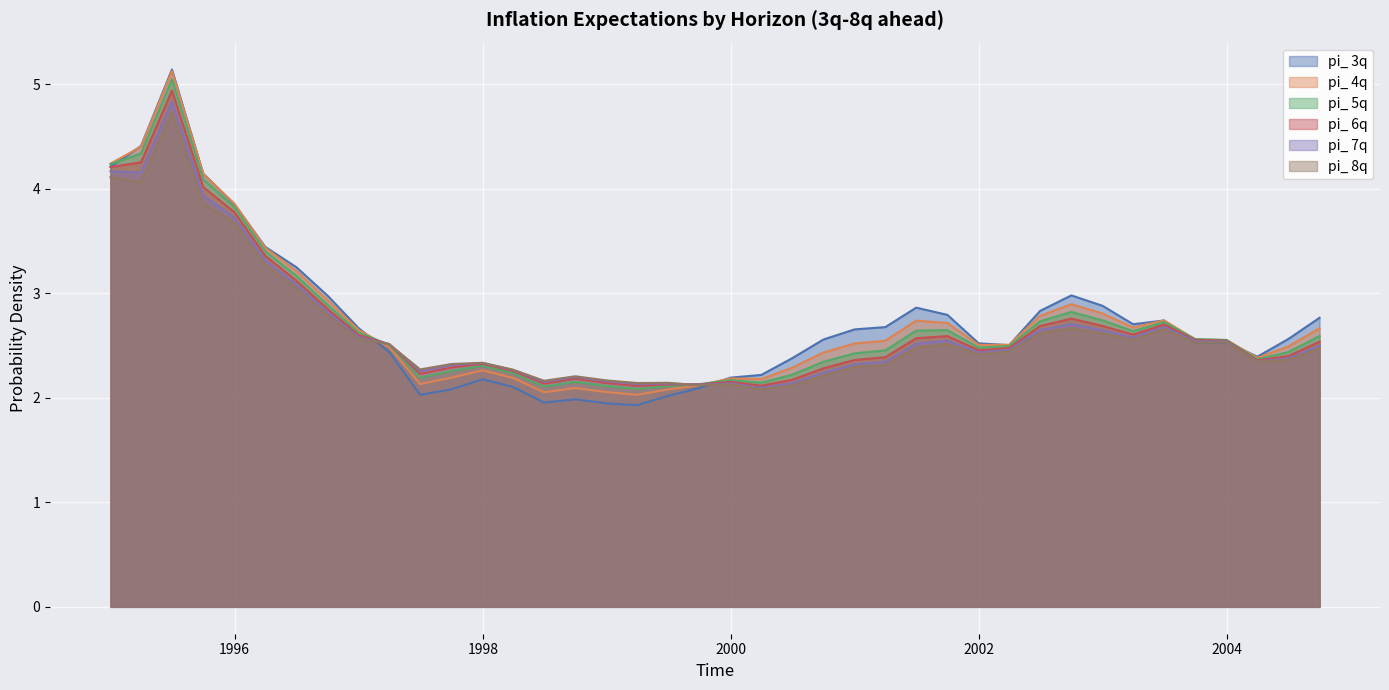

What is the difference between the second highest and second lowest values in the pi_ 8q series?

2.0